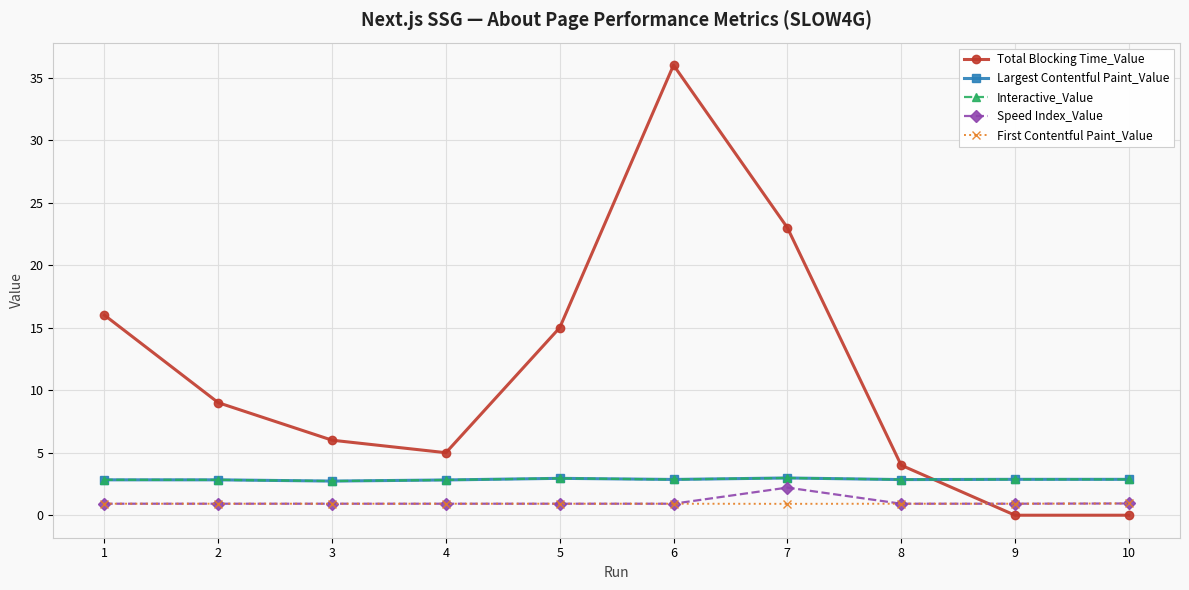

What is the maximum value for Largest Contentful Paint_Value?

3.0